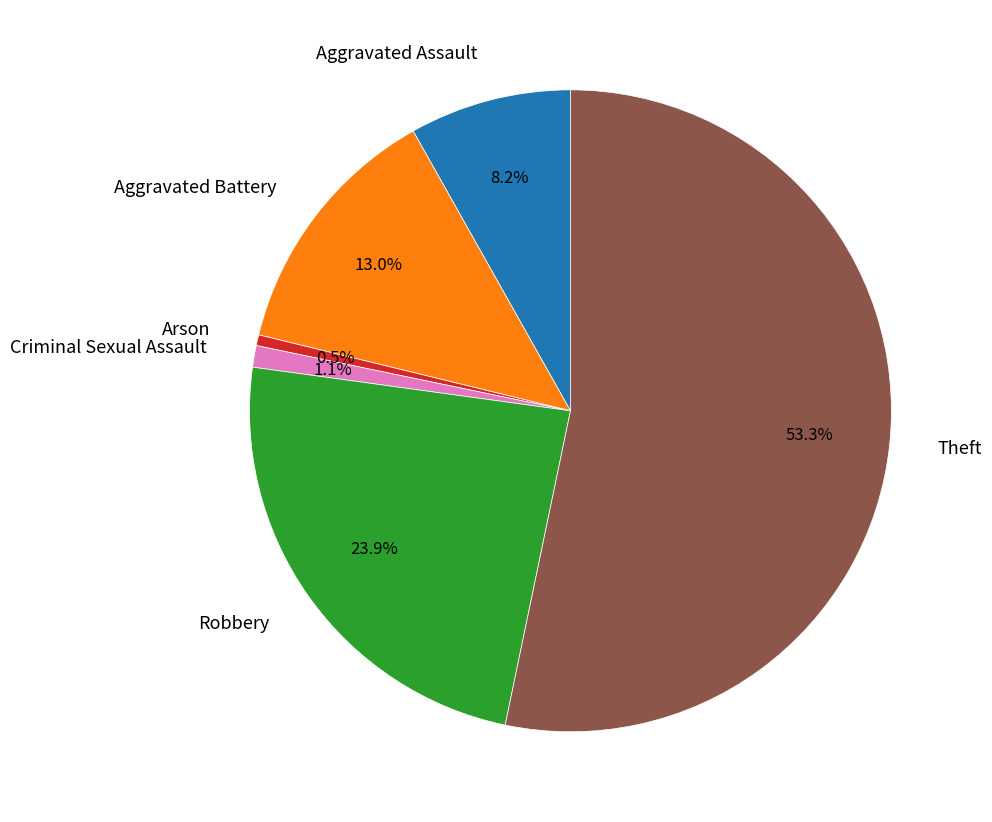

Is it true that Theft is 53% of the pie?

True